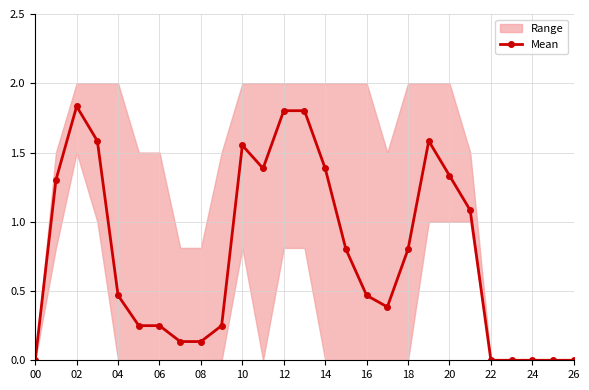

The Mean series shows 0.7 at 16. True or false?

False